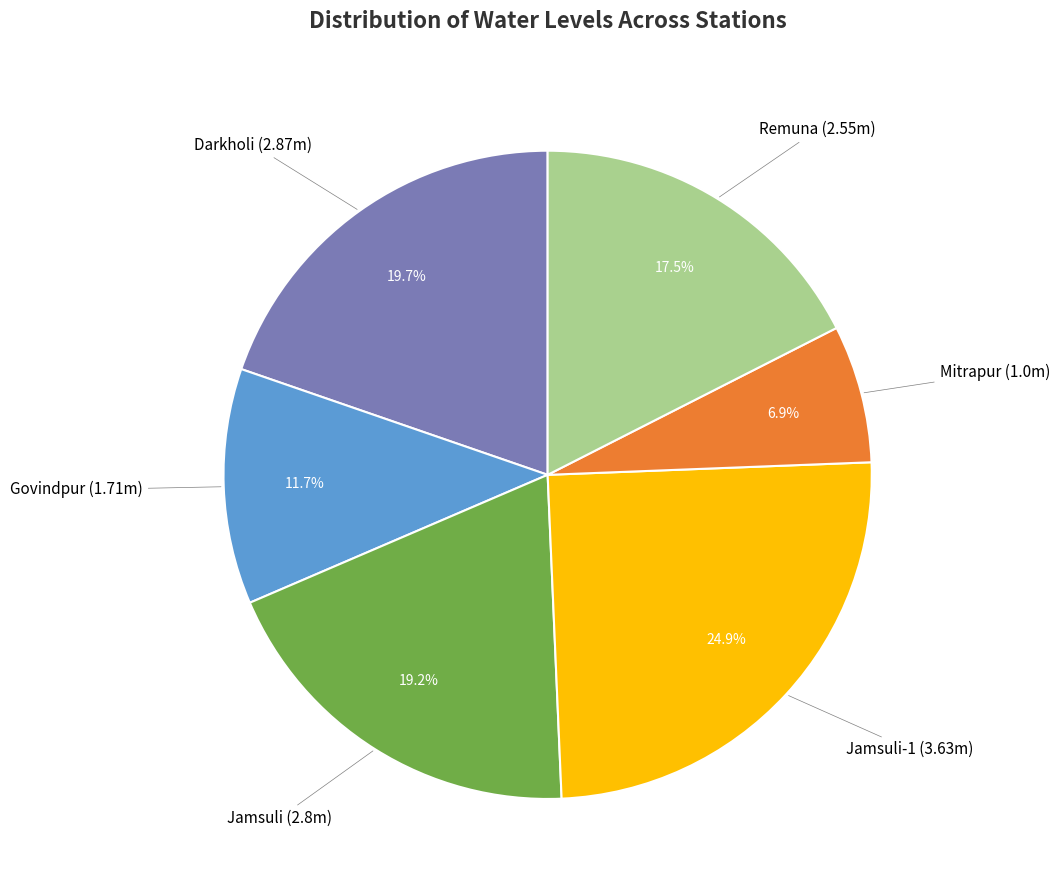

Does any single category account for the majority?

No